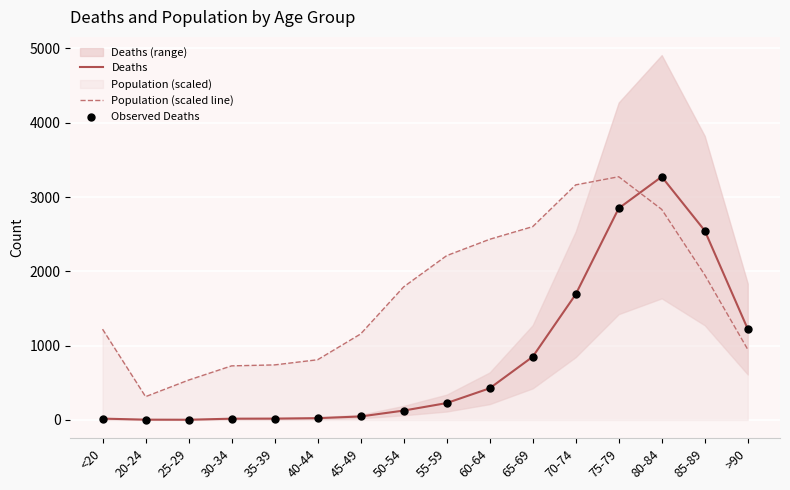

How many intersections are there between Deaths and Population (scaled line)?

1